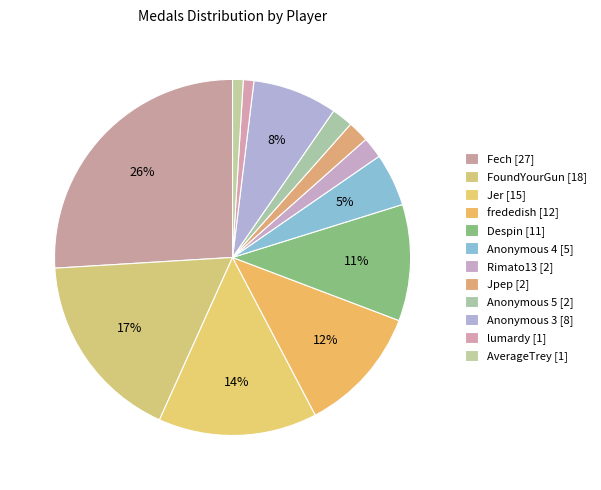

To the nearest percent, what is the average slice percentage?

8%